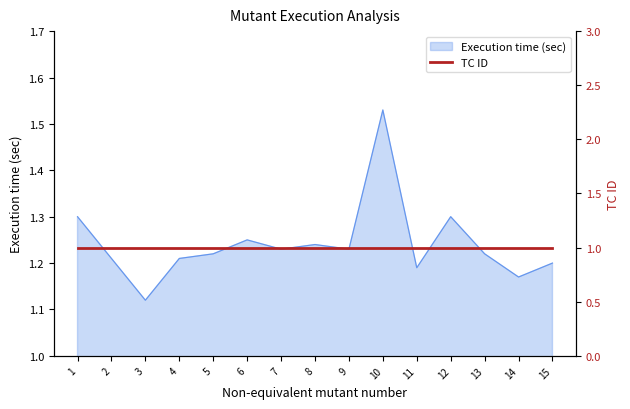

What is the change in value from 10 to 12?

-0.2